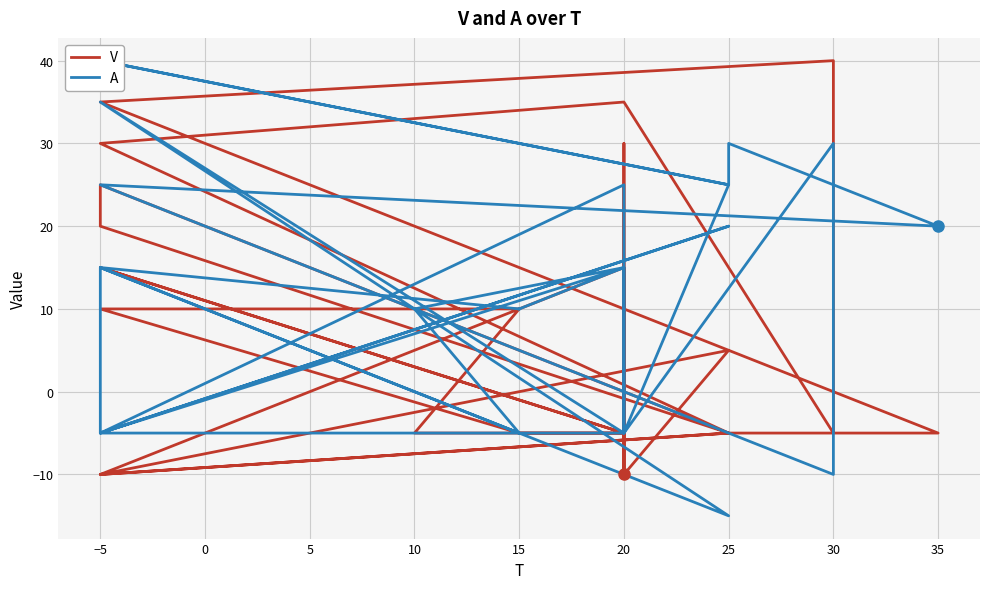

How many values in A are above zero?

17